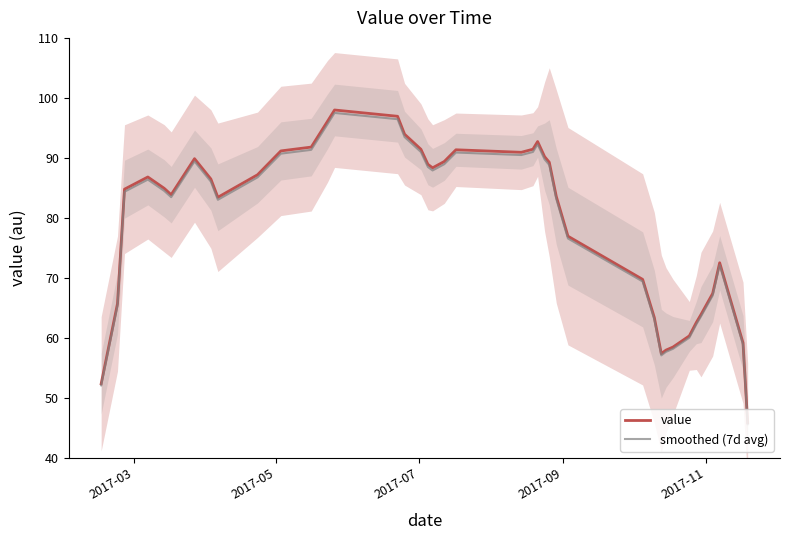

What is the sum of all smoothed (7d avg) values?

3160.4